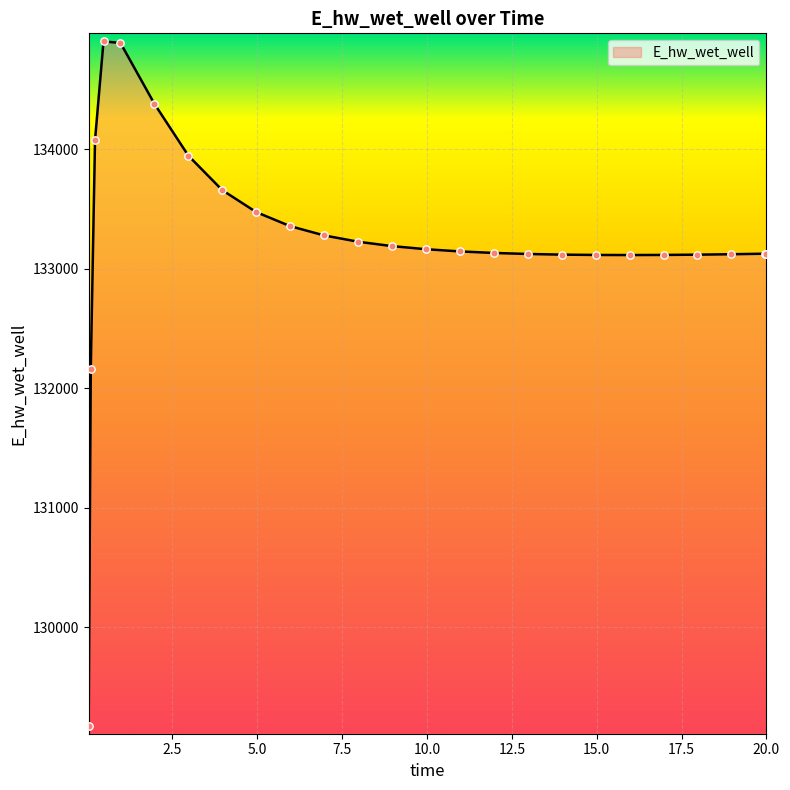

What is the difference between the maximum and minimum values?

5730.0